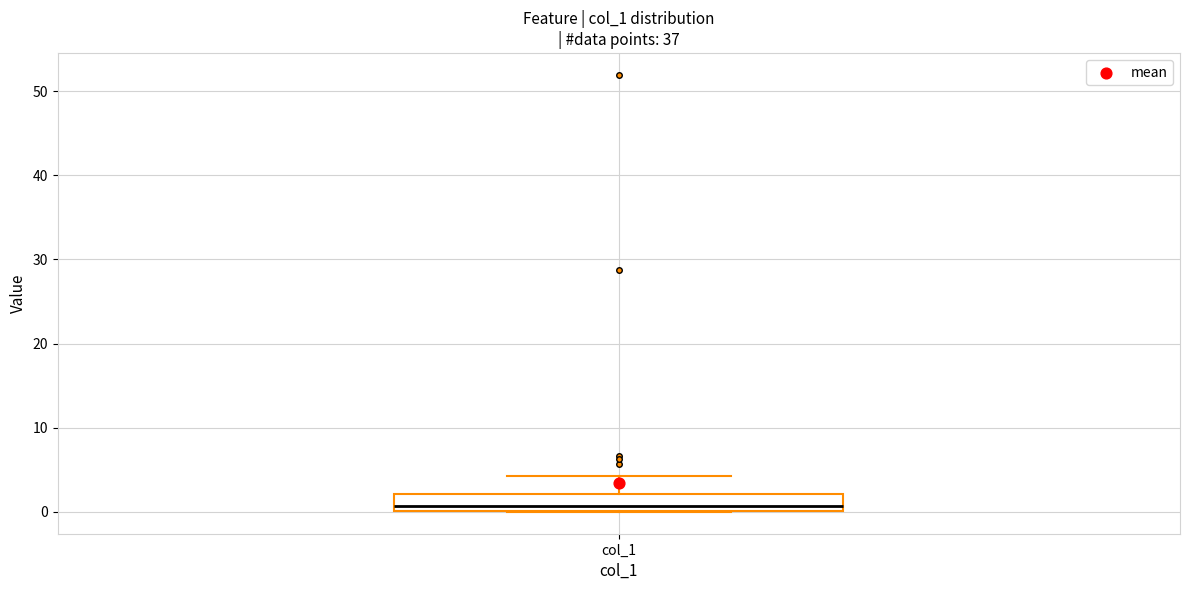

Transcribe this box plot: give where the median line is, the range the box spans, and where the two whiskers end, as read against the y-axis. The values are not printed on the chart, so give them approximately, as read against the axis.

median 1, box 0 to 2, whiskers 0 to 4